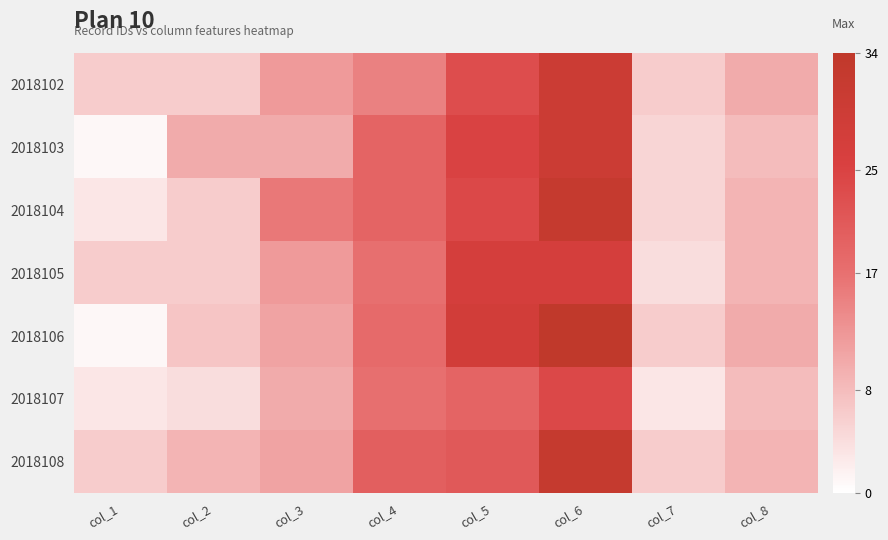

Reading right to left, transcribe all the data shown in this chart.

2018102: col_8=10	col_7=6	col_6=30	col_5=23	col_4=15	col_3=12	col_2=6	col_1=6
2018103: col_8=8	col_7=5	col_6=30	col_5=25	col_4=19	col_3=10	col_2=10	col_1=1
2018104: col_8=9	col_7=5	col_6=32	col_5=24	col_4=19	col_3=16	col_2=6	col_1=3
2018105: col_8=9	col_7=4	col_6=27	col_5=27	col_4=17	col_3=12	col_2=6	col_1=6
2018106: col_8=10	col_7=6	col_6=34	col_5=28	col_4=18	col_3=11	col_2=7	col_1=1
2018107: col_8=8	col_7=3	col_6=24	col_5=19	col_4=17	col_3=10	col_2=4	col_1=3
2018108: col_8=9	col_7=6	col_6=32	col_5=21	col_4=20	col_3=11	col_2=9	col_1=6